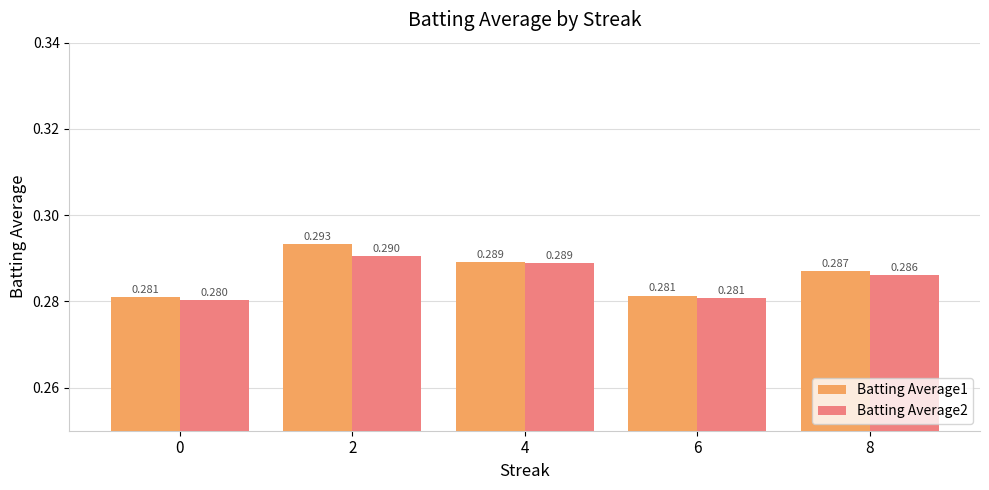

The Batting Average2 series shows 0.2 at 0. True or false?

False